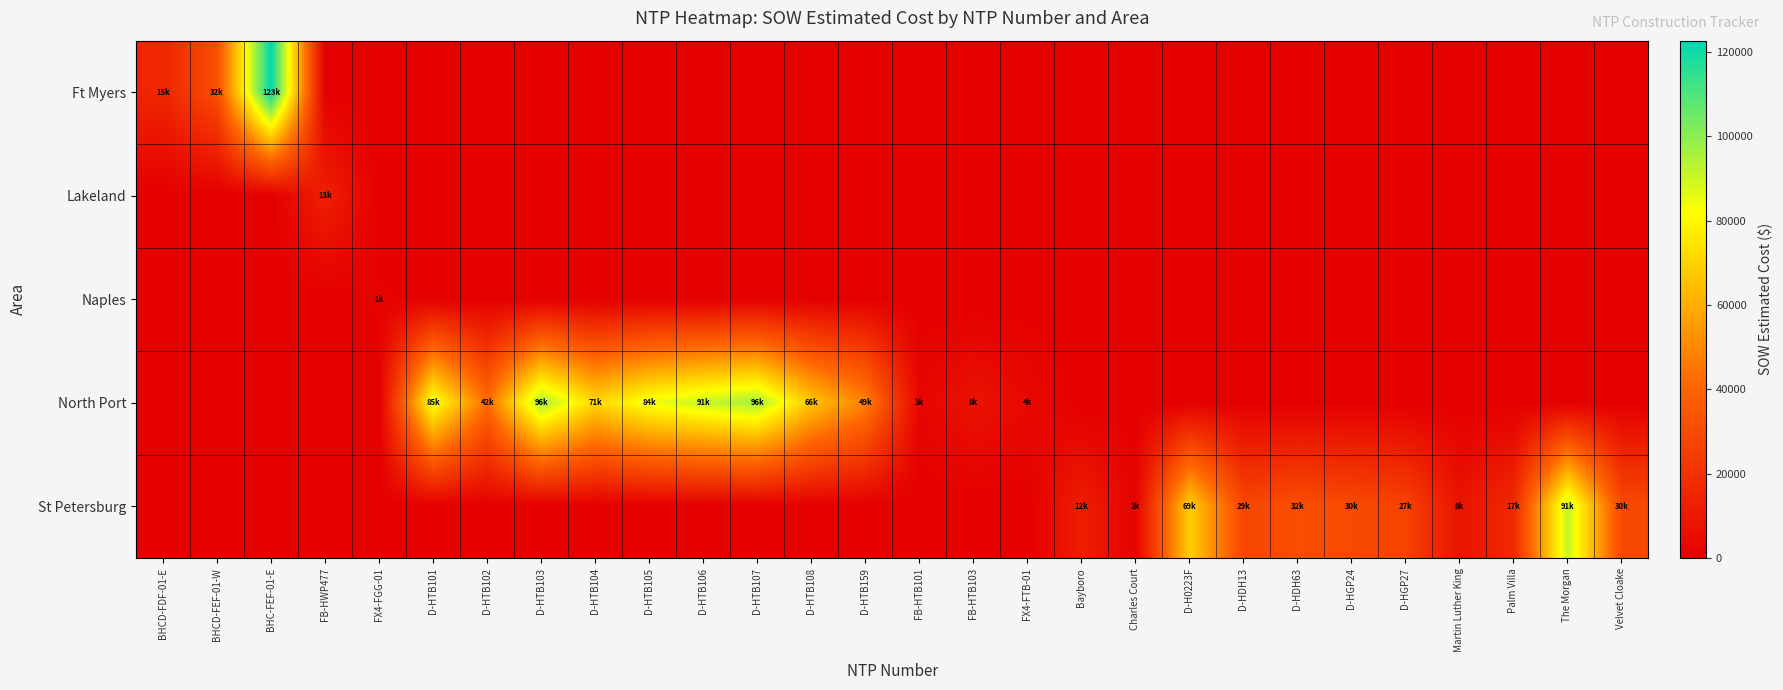

Which series has the widest spread of values?

Ft Myers